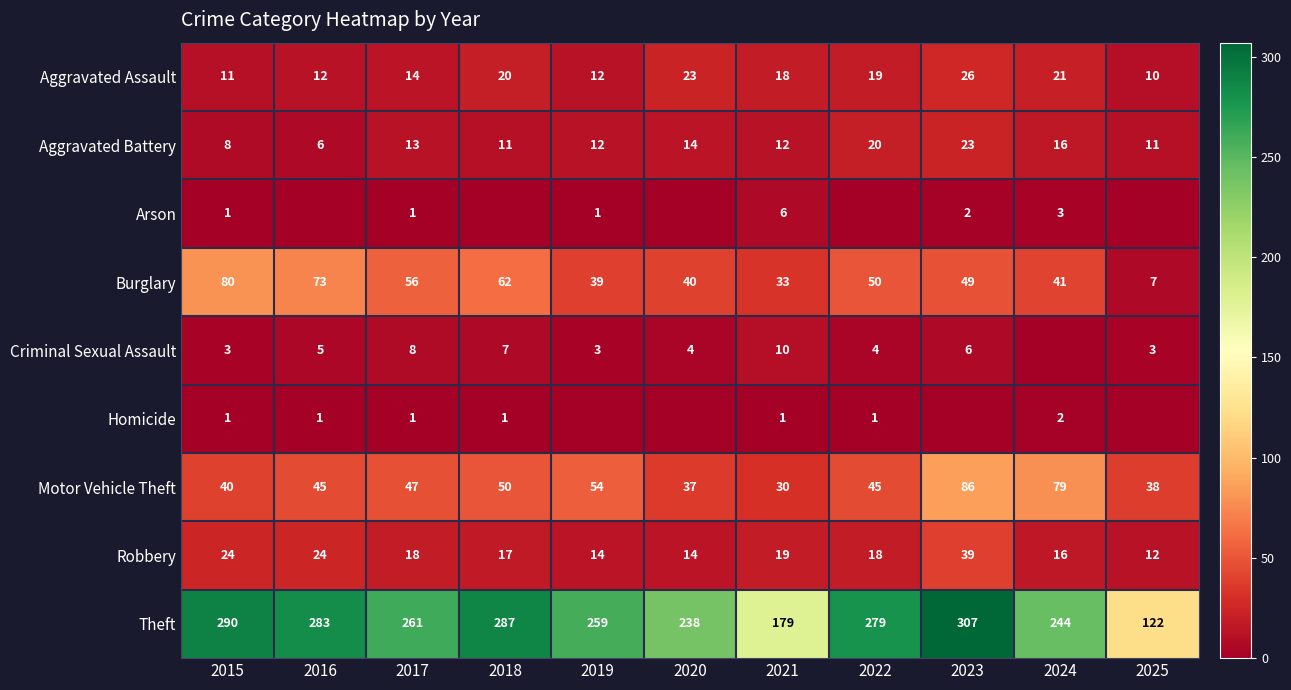

What is the difference between the maximum and minimum values in the Theft series?

185